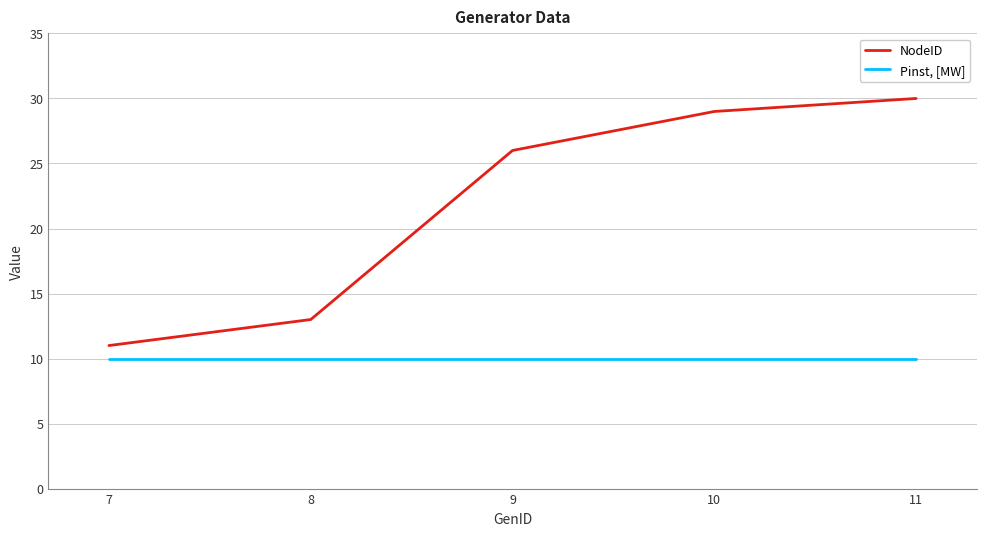

What are all the series names shown in the legend?

NodeID, Pinst, [MW]